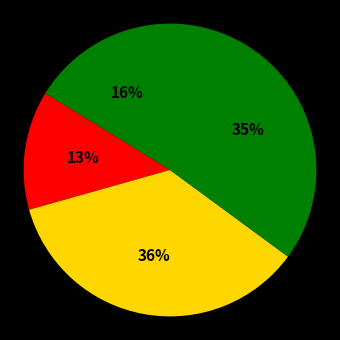

How many segments does this pie chart have?

4